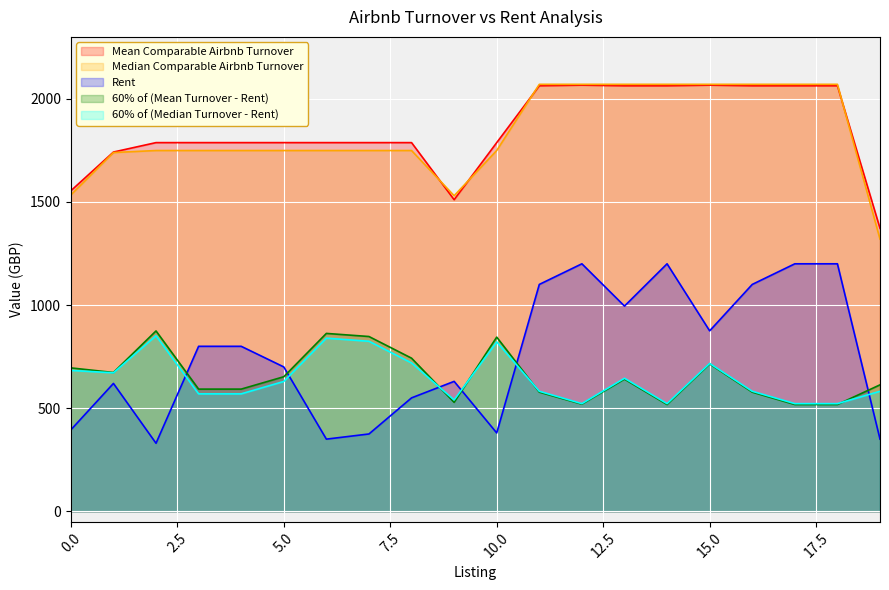

What is the difference between the Rent values at 2 and 14?

870.0